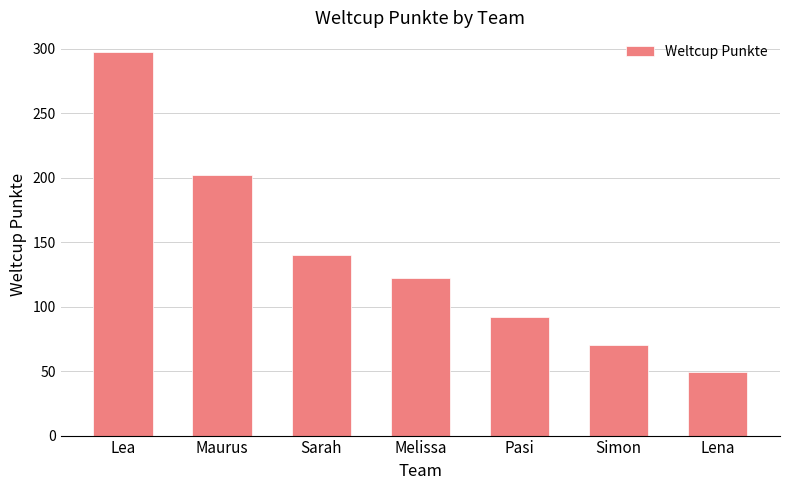

Rank the categories by value from highest to lowest.

Lea, Maurus, Sarah, Melissa, Pasi, Simon, Lena